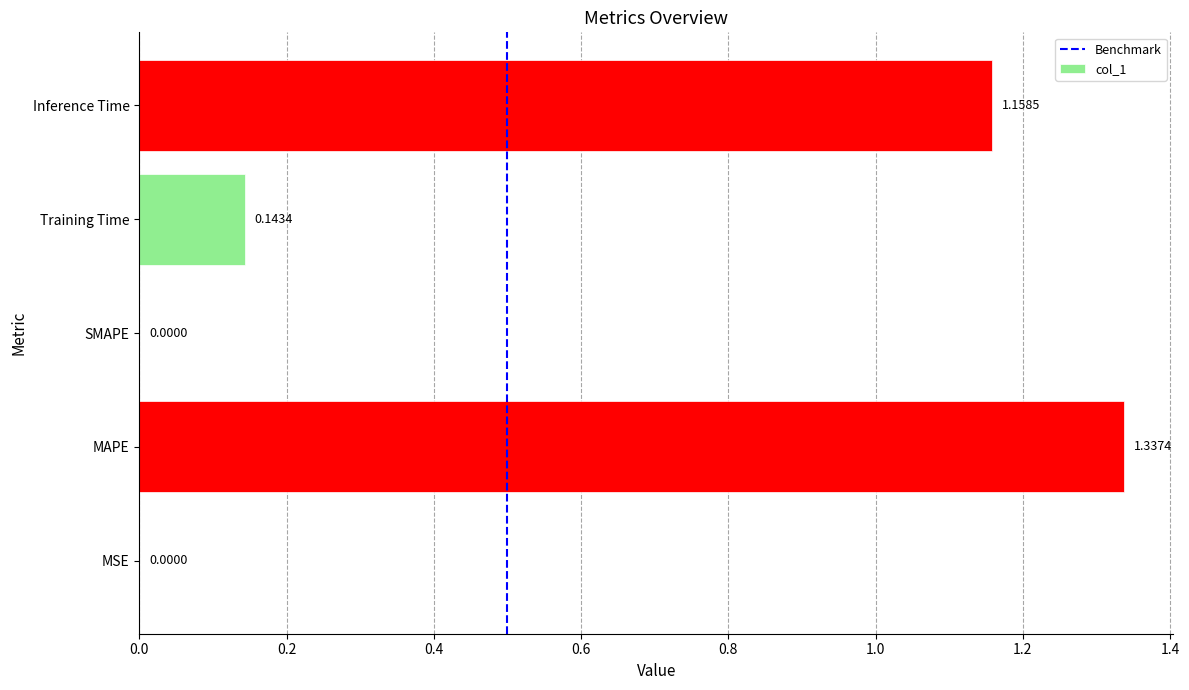

The chart shows a value of -0.7 at SMAPE. True or false?

False